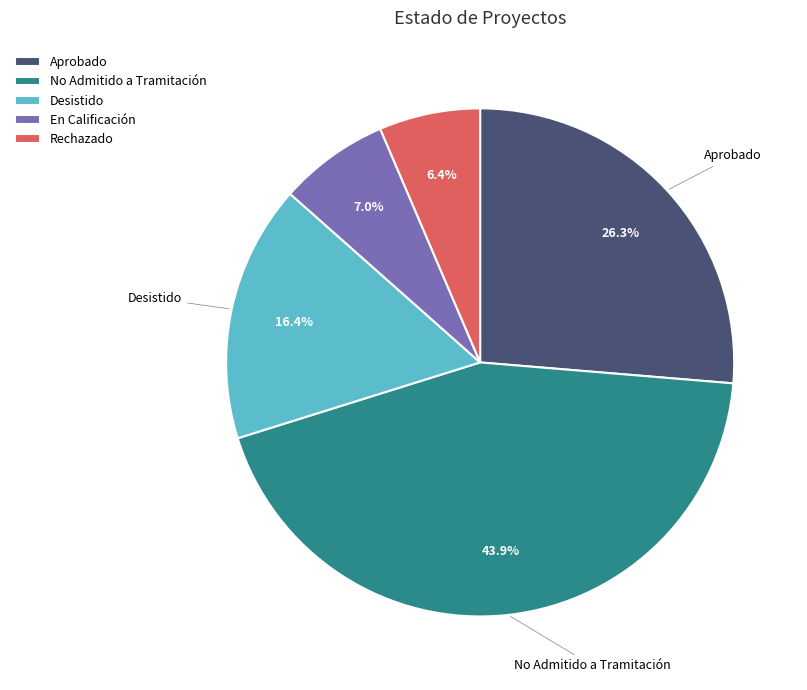

How many segments does this pie chart have?

5